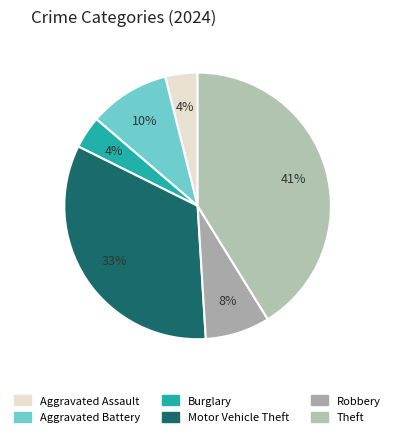

Do Motor Vehicle Theft and Theft together represent more than half of the pie?

Yes